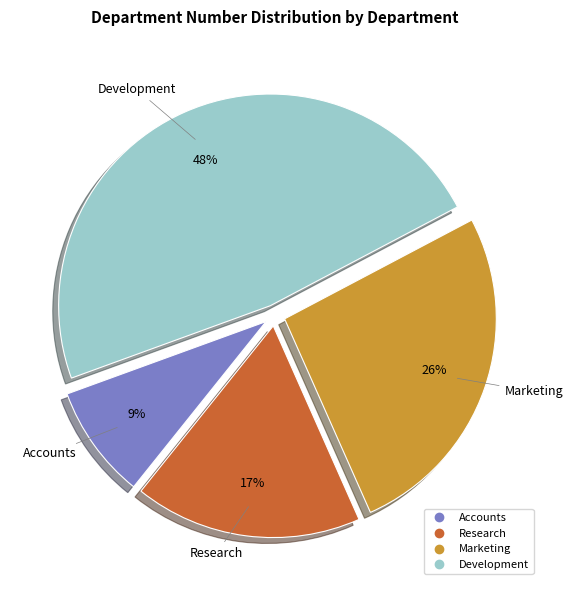

How many slices are in this pie chart?

4